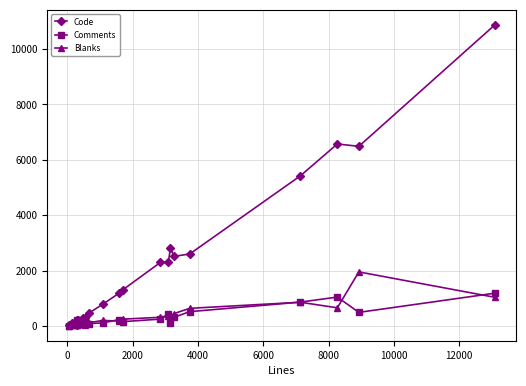

Rank the series by their maximum value, from highest to lowest.

Code, Blanks, Comments